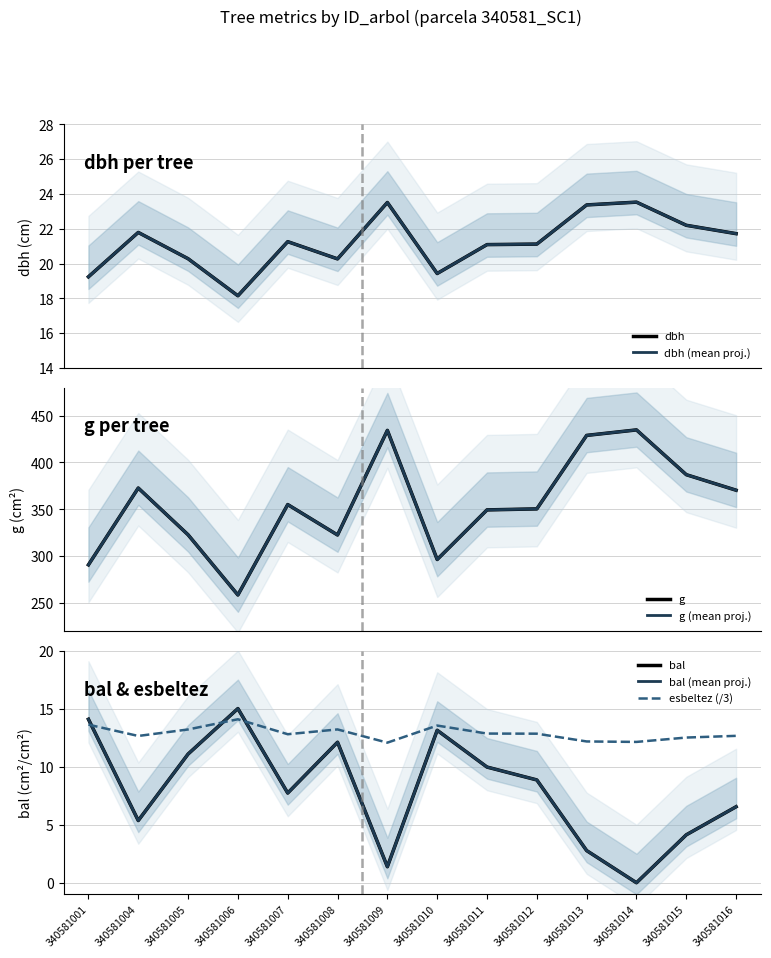

Reading left to right, list all the values displayed in this chart.

dbh: 19.2	21.8	20.3	18.1	21.3	20.3	23.5	19.4	21.1	21.1	23.4	23.5	22.2	21.7
g: 290.8	372.8	322.9	258.6	355.1	322.6	434.3	296.5	349.4	350.5	428.9	434.8	387.0	370.4
bal: 14.1	5.4	11.1	15.0	7.7	12.1	1.4	13.1	10.0	8.9	2.8	0.0	4.1	6.5
circunferencia_normal: 19.2	21.8	20.3	18.1	21.3	20.3	23.5	19.4	21.1	21.1	23.4	23.5	22.2	21.7
esbeltez: 13.6	12.7	13.2	14.1	12.8	13.2	12.1	13.5	12.9	12.8	12.2	12.1	12.5	12.7